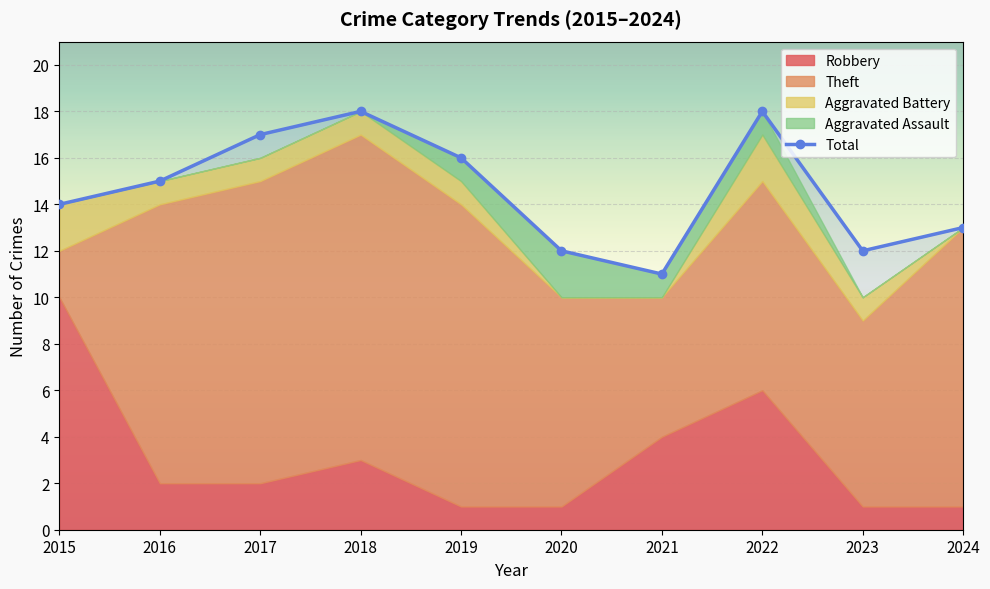

What is the change in value from 2015 to 2024?

-1